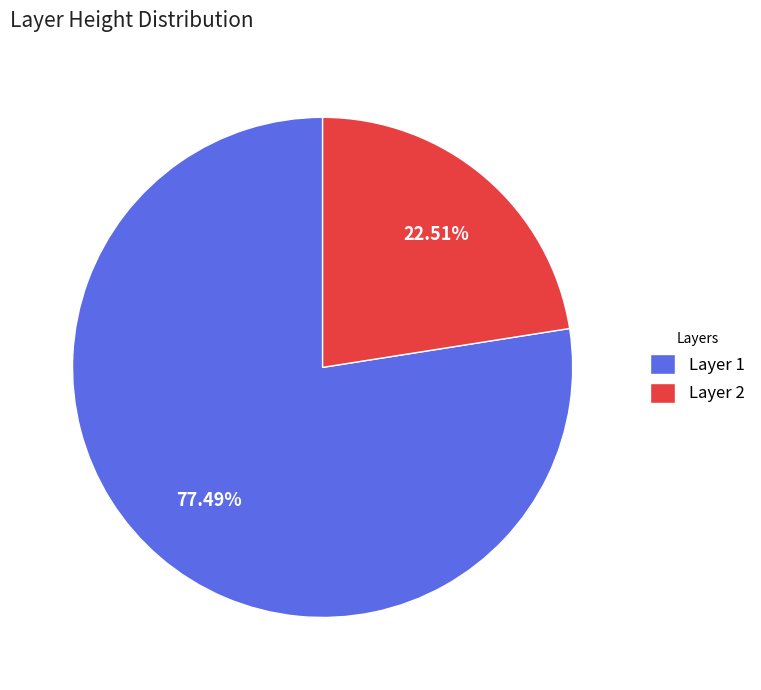

How much of the chart is everything except Layer 1?

22.5%